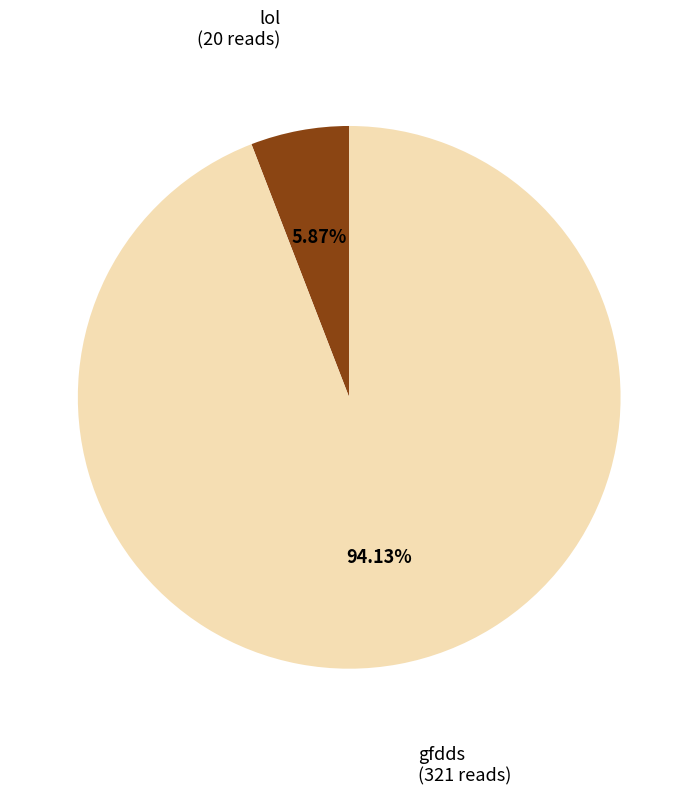

To the nearest percent, what is the average slice percentage?

50%